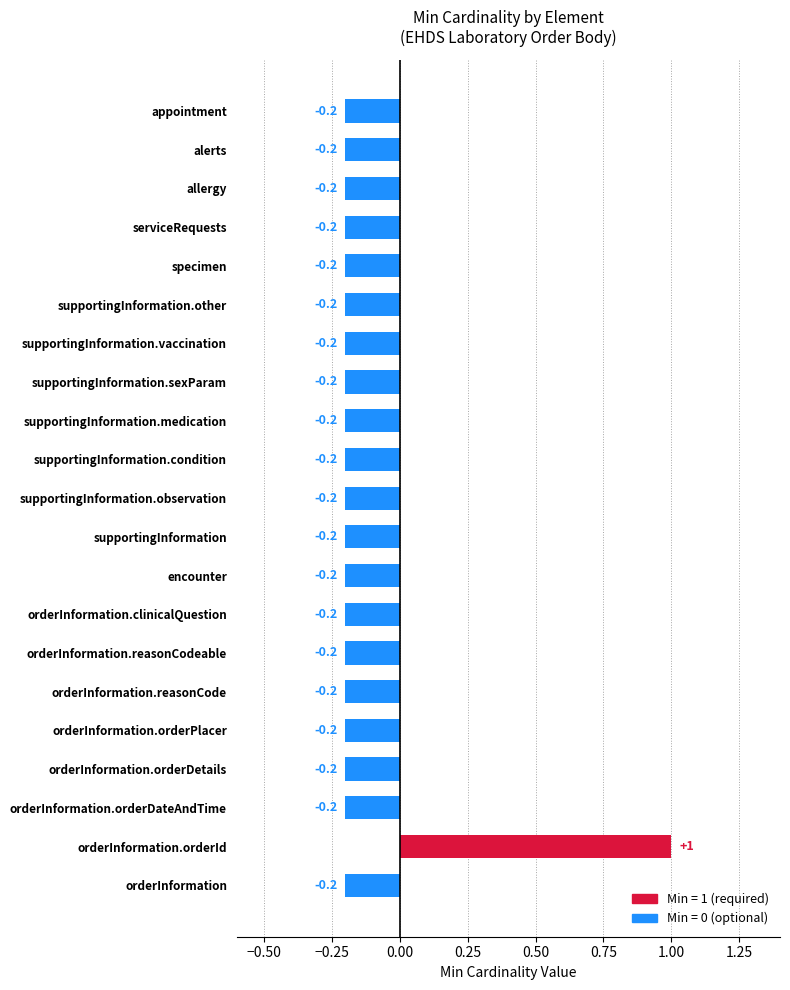

True or false: base_min has a value of 1 at 20.

False